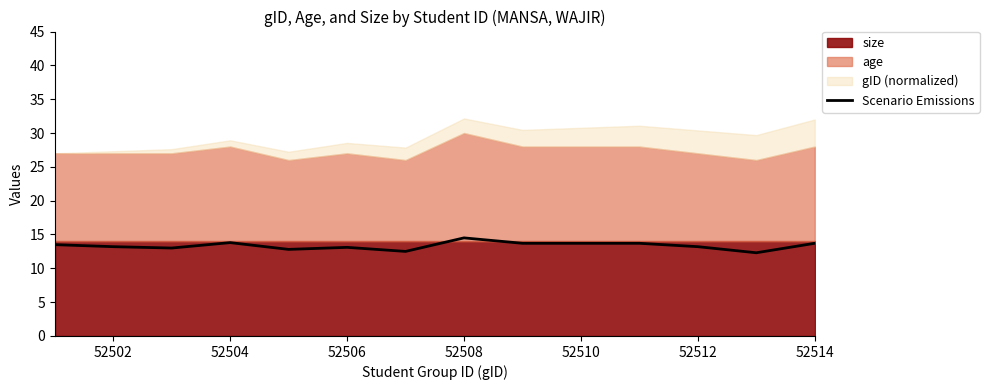

Is it true that Scenario Emissions equals 6.7 at 52510?

False